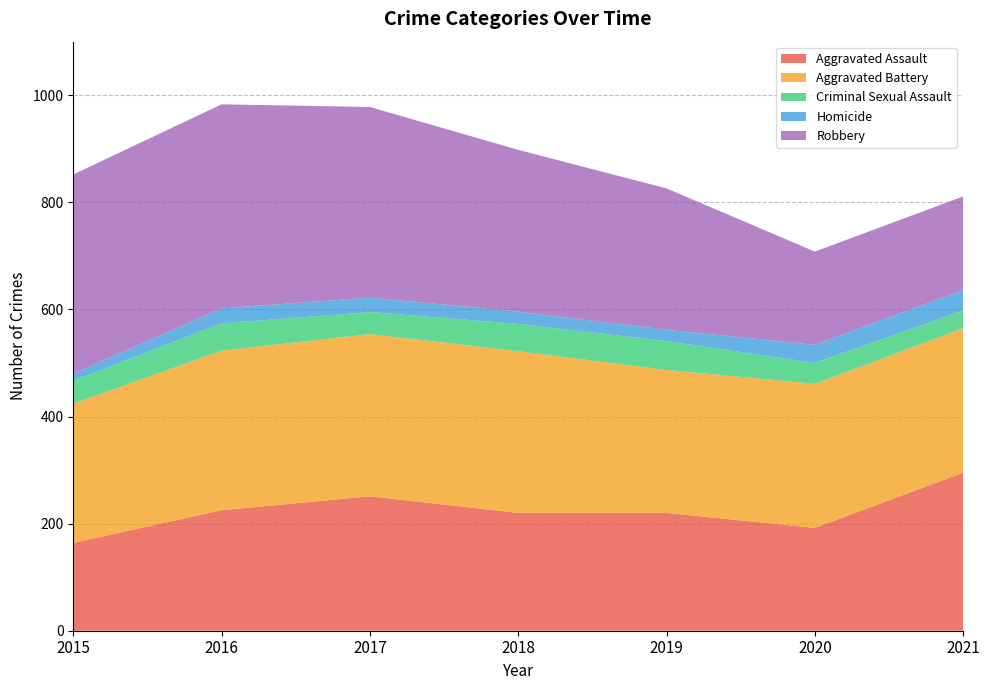

Reading right to left, transcribe all the data shown in this chart.

Aggravated Assault: 2021=295	2020=192	2019=220	2018=220	2017=251	2016=225	2015=164
Aggravated Battery: 2021=270	2020=269	2019=267	2018=302	2017=303	2016=298	2015=260
Criminal Sexual Assault: 2021=33	2020=39	2019=54	2018=51	2017=41	2016=51	2015=43
Homicide: 2021=38	2020=34	2019=21	2018=23	2017=27	2016=28	2015=13
Robbery: 2021=175	2020=174	2019=264	2018=302	2017=356	2016=381	2015=372